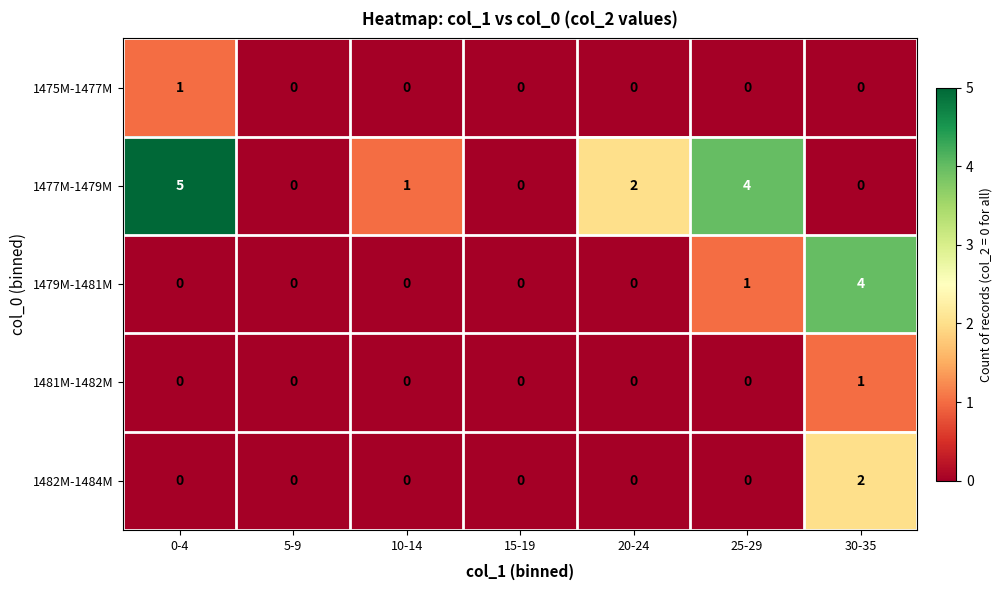

Which series has the largest total across all categories?

1477M-1479M